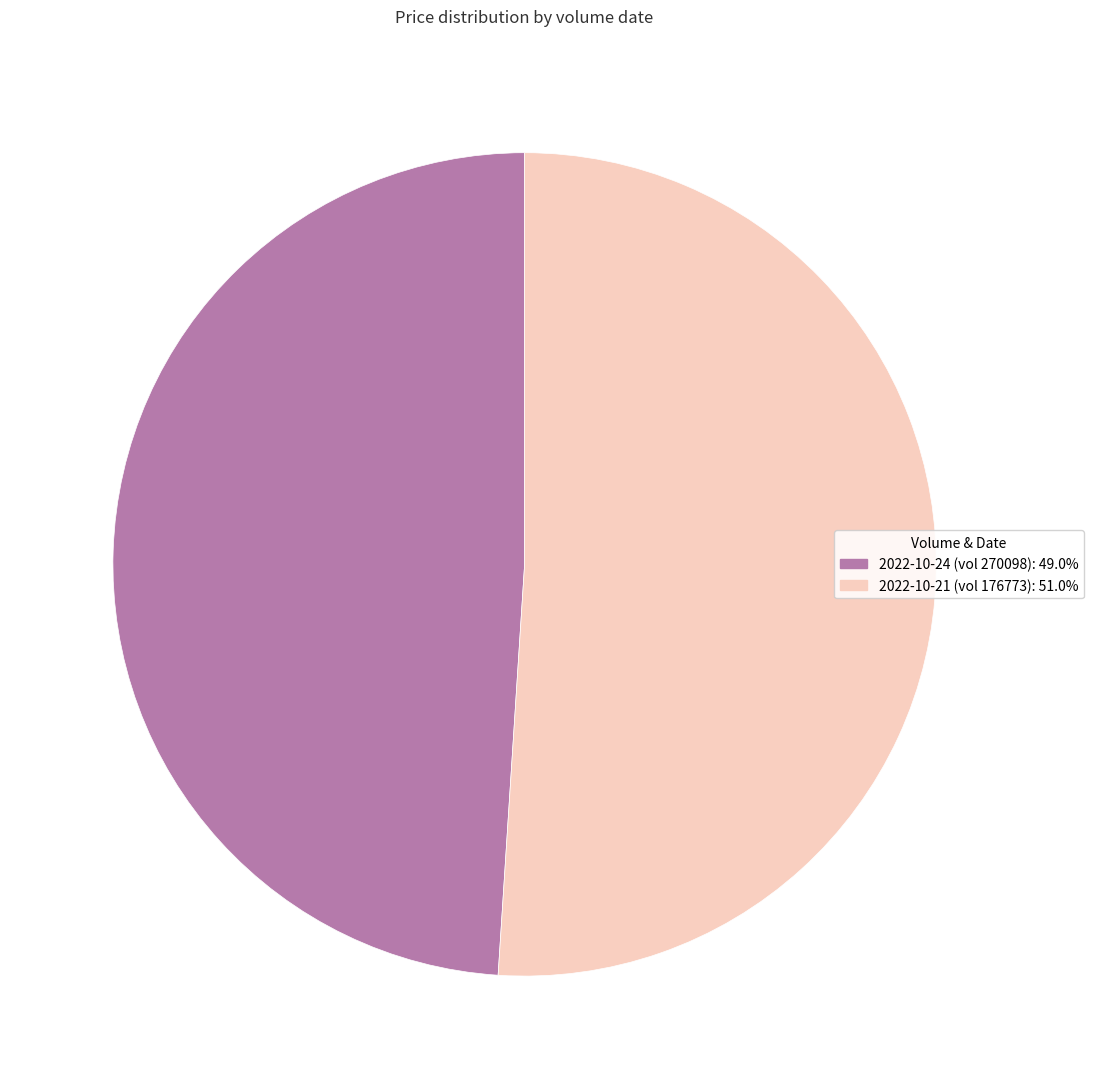

Is there a majority slice in this chart?

Yes